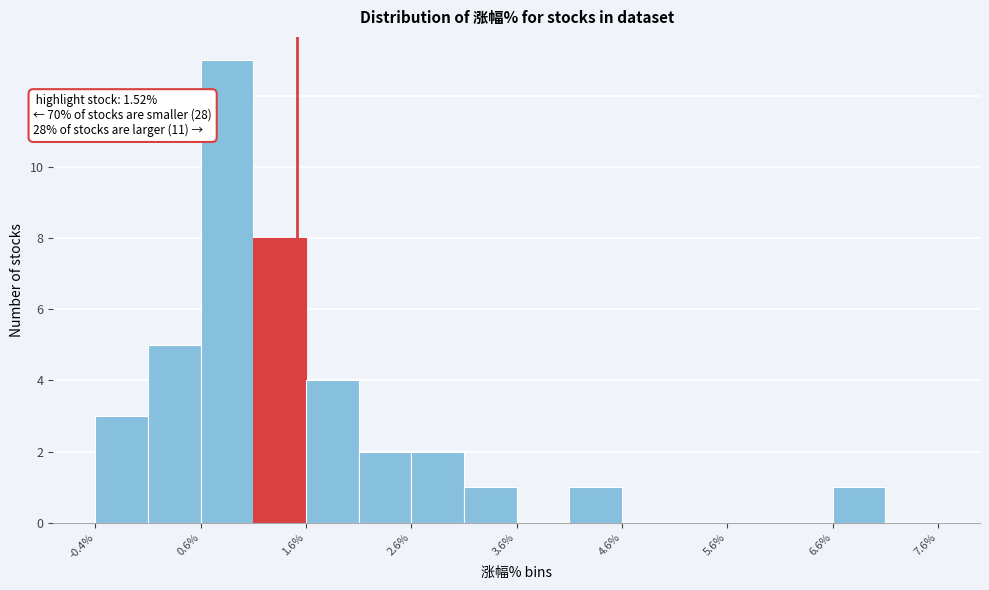

Over which range of the x-axis is the bar tallest?

0.61 to 1.11